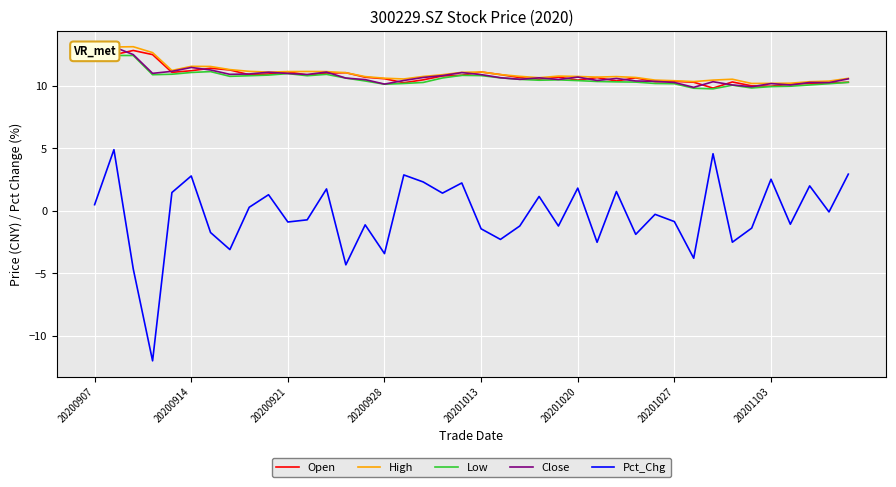

True or false: Pct_Chg has a value of -1.2 at 24.

True